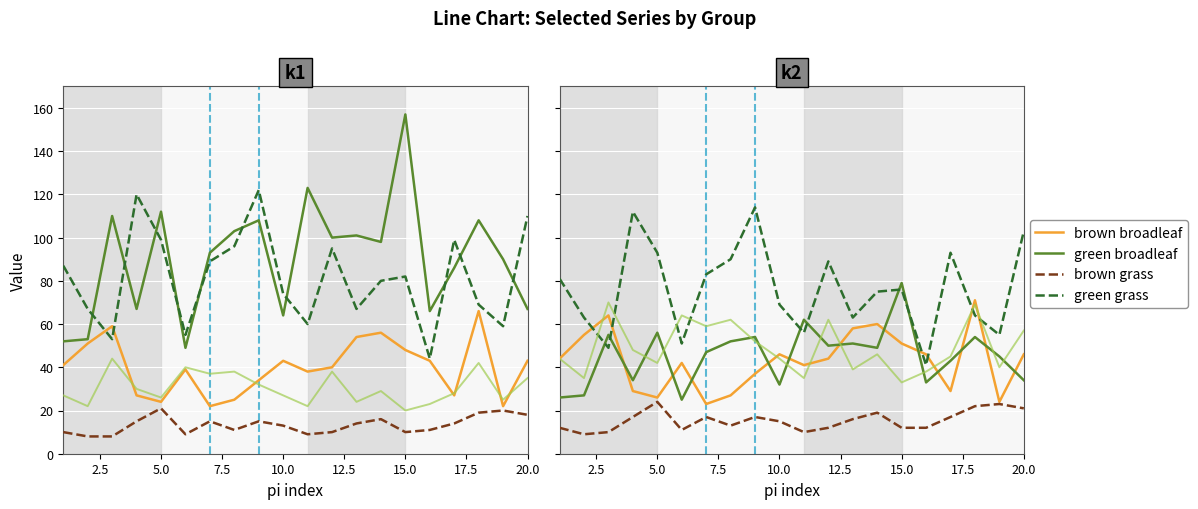

What is the sum of all brown grass values?

309